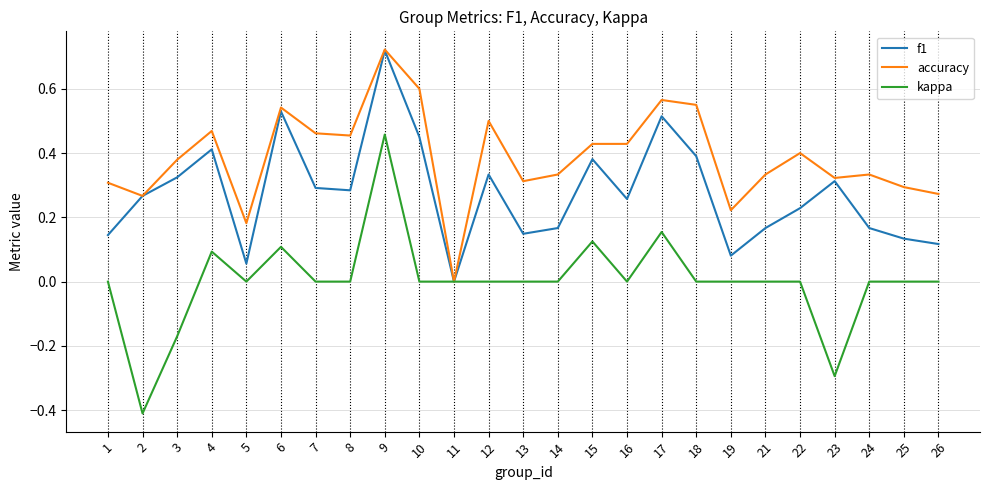

How many positive values does the f1 series have?

24